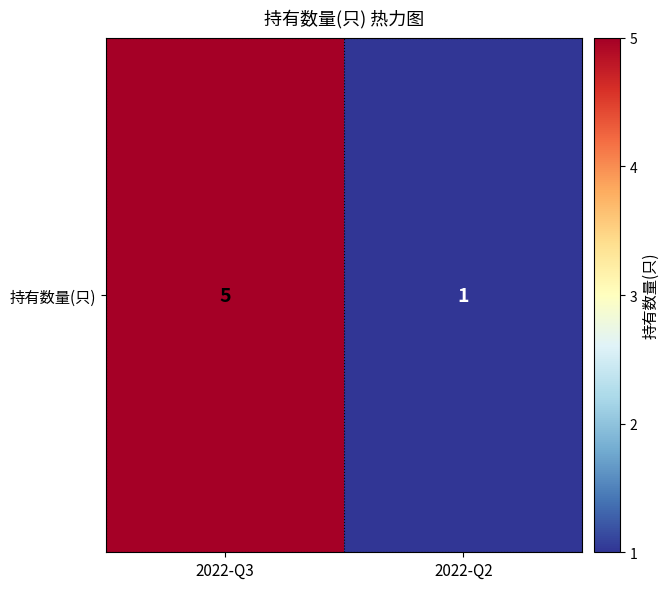

What is the difference between the maximum and minimum values?

4